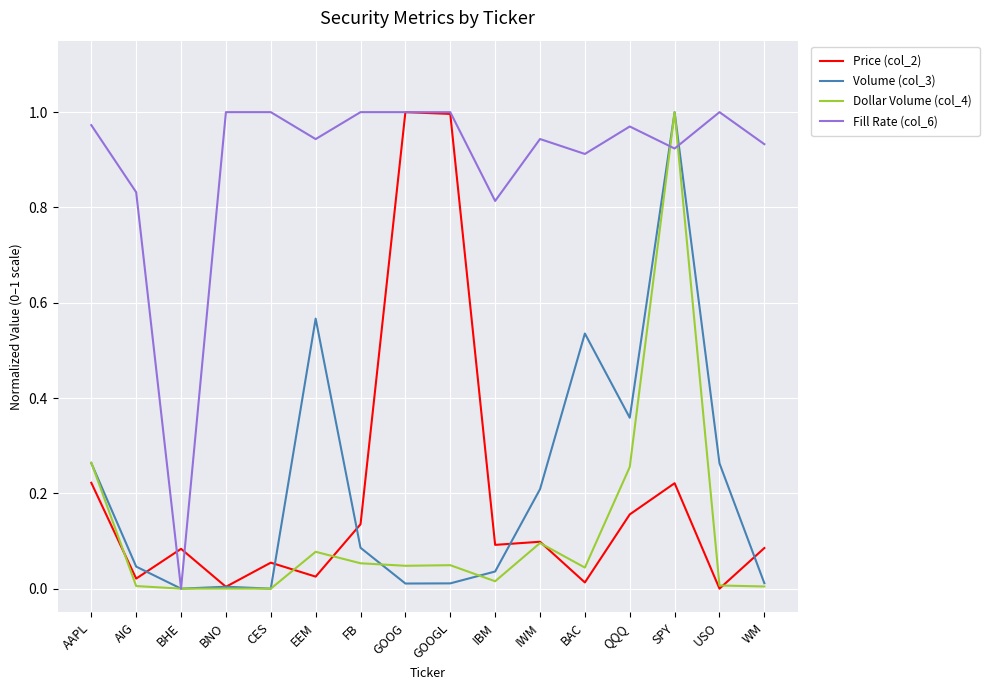

True or false: Price (col_2) has a value of 0.1 at WM.

True